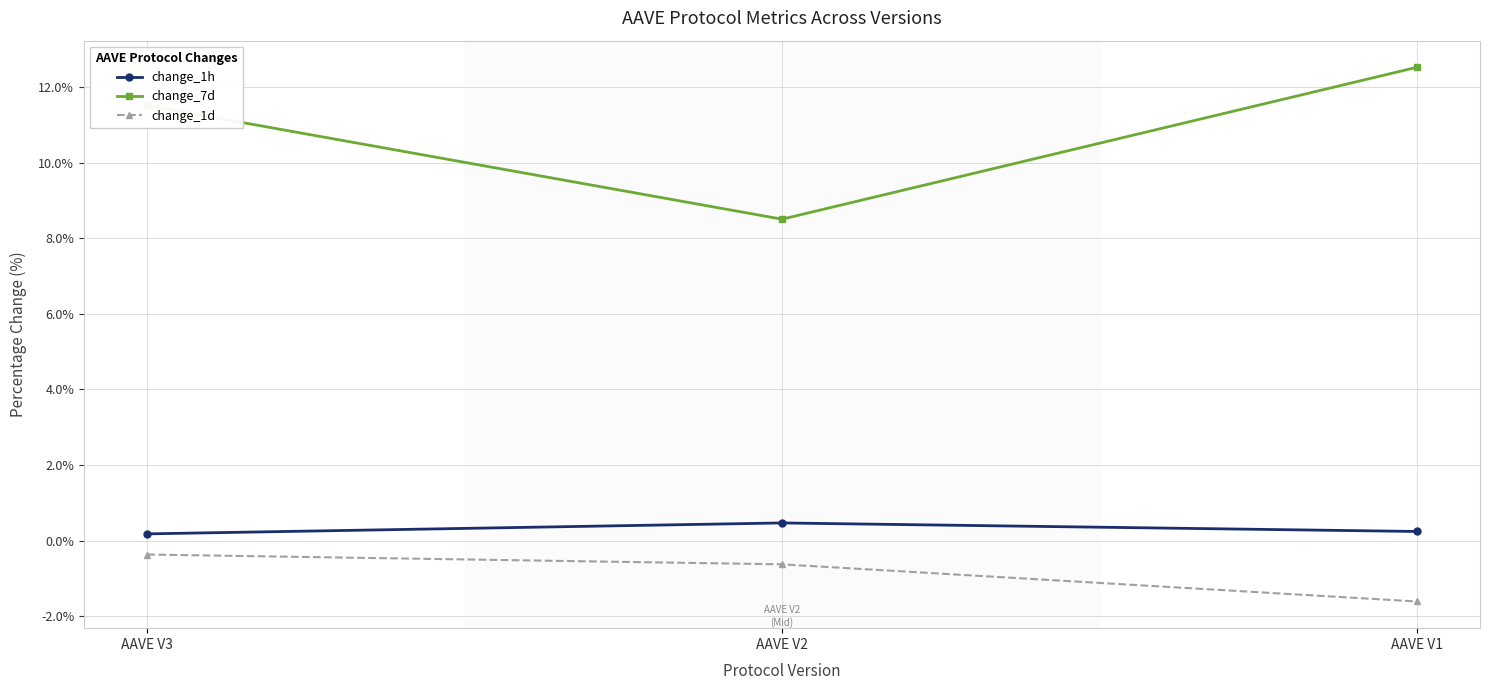

What is the sum of all change_7d values?

32.6